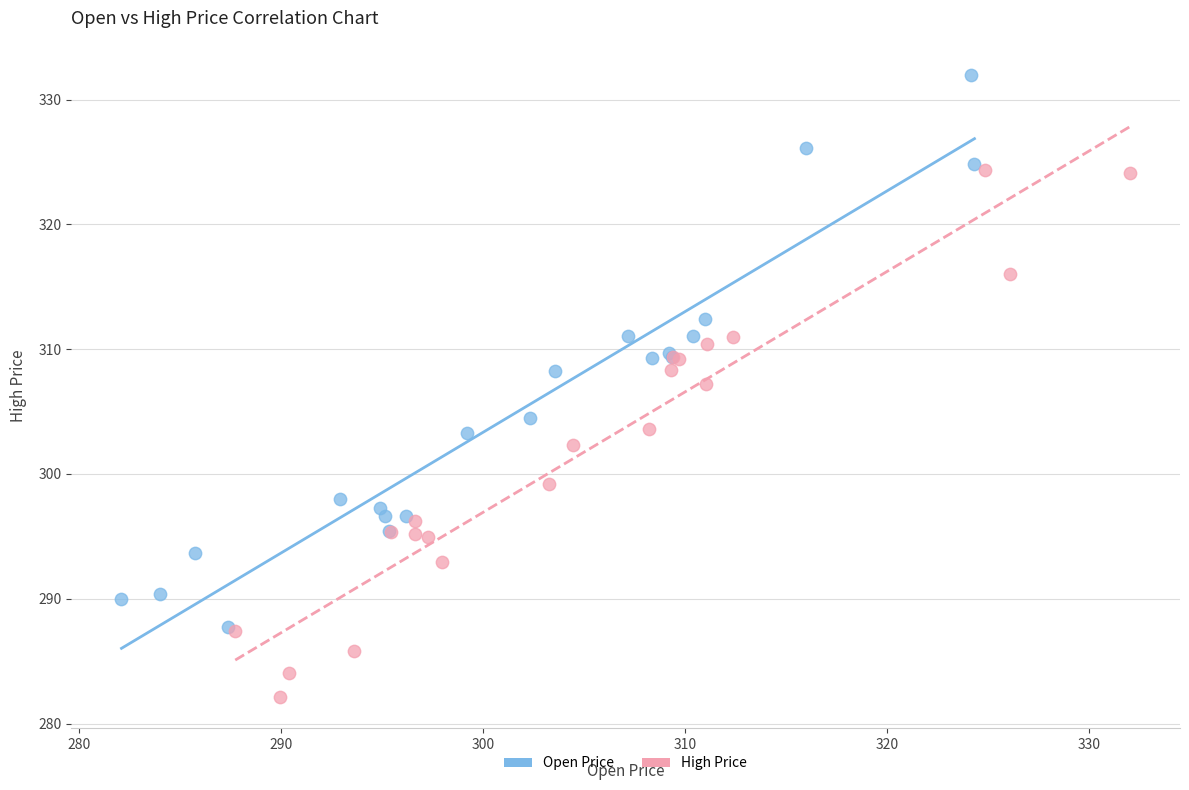

Which series contains the highest Y value?

Open Price